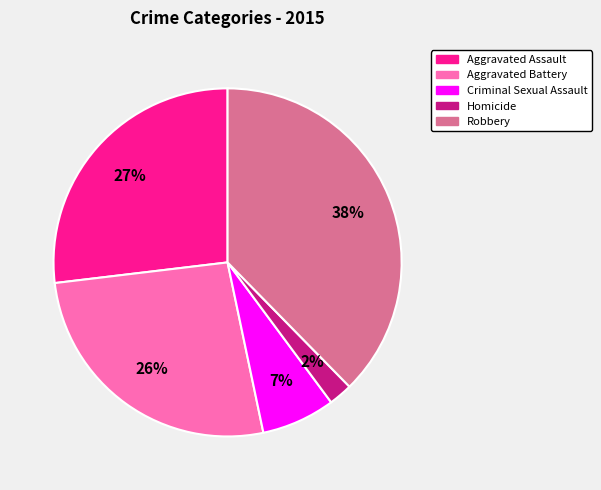

To the nearest percent, what portion does Aggravated Assault represent?

27%